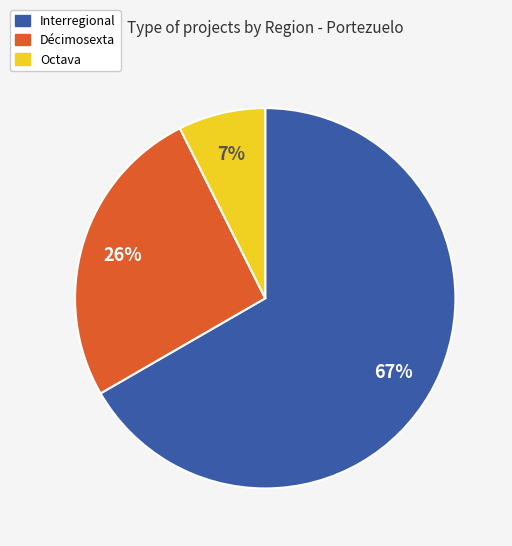

To the nearest percent, what is the difference between the Octava and Décimosexta slice percentages?

19%